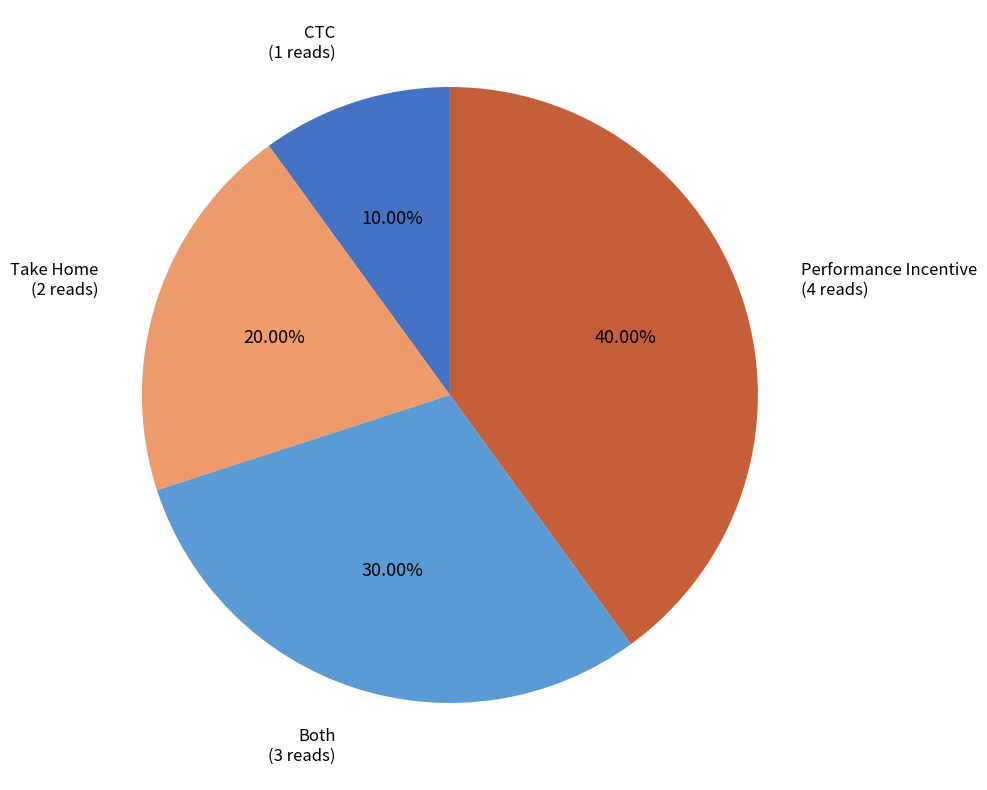

Does any single category account for the majority?

No